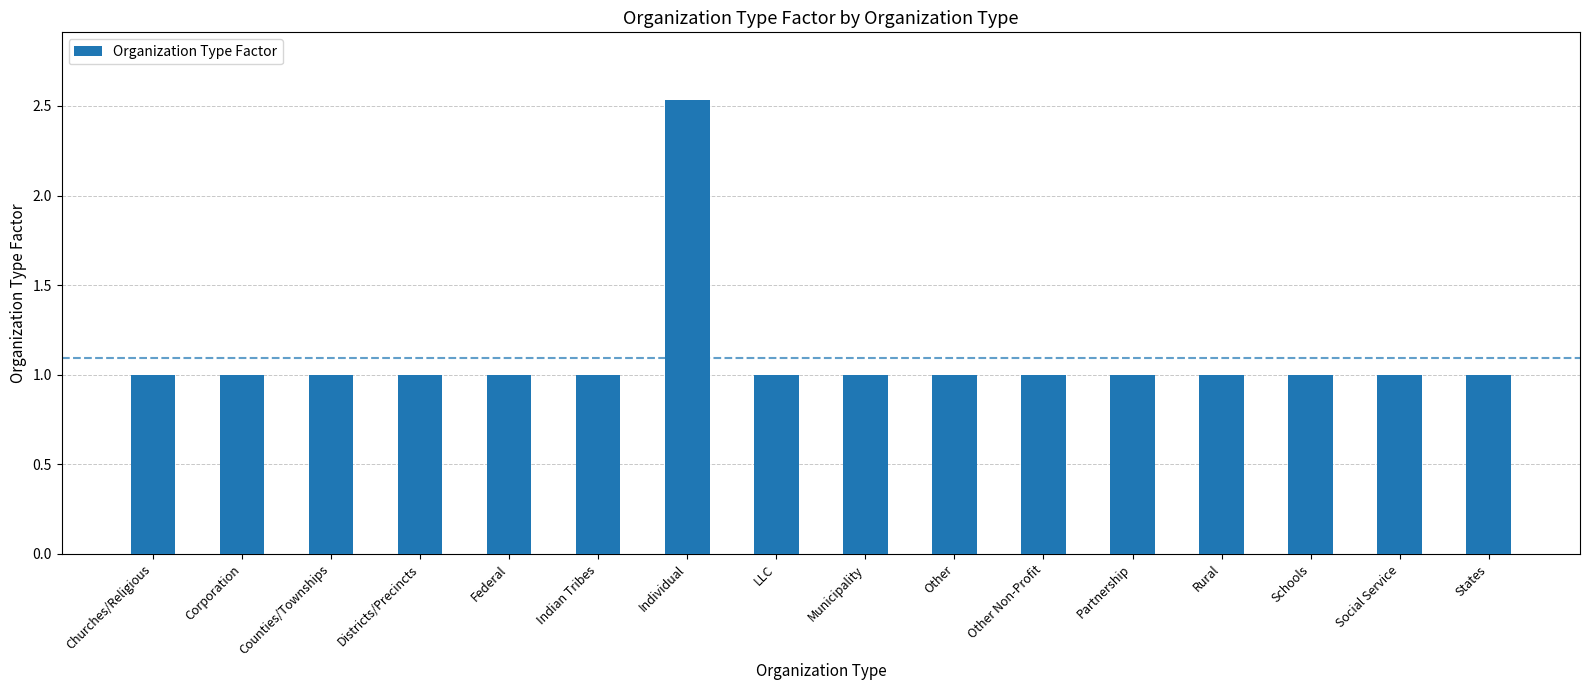

Approximately how many times larger is the value at Indian Tribes compared to Counties/Townships?

1.0